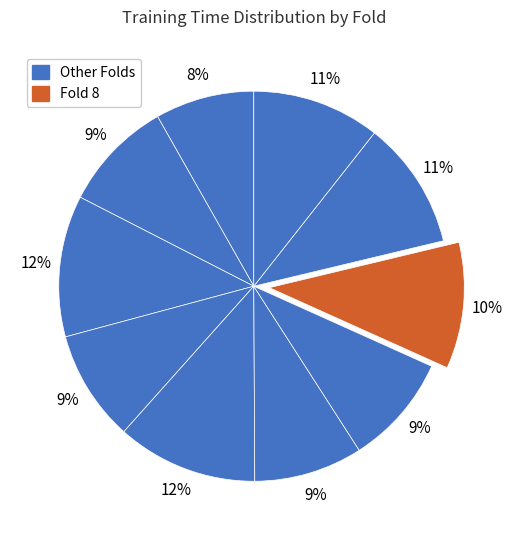

Rank the categories by value from lowest to highest.

Fold 1, Fold 6, Fold 7, Fold 4, Fold 2, Fold 8, Fold 10, Fold 9, Fold 5, Fold 3